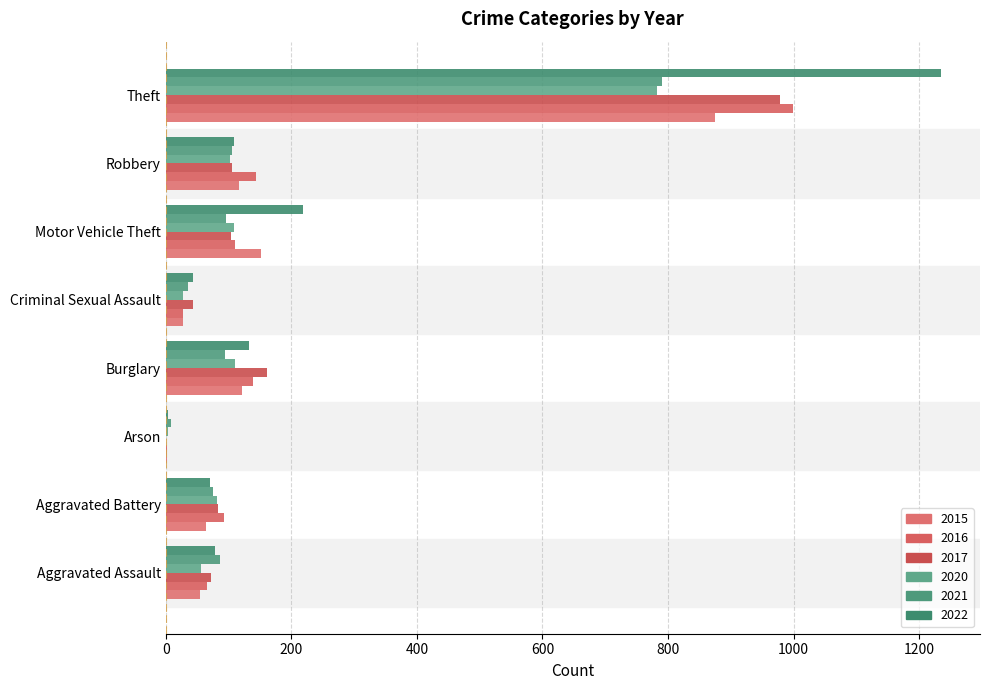

Which category has the highest value in the 2021 series?

Theft